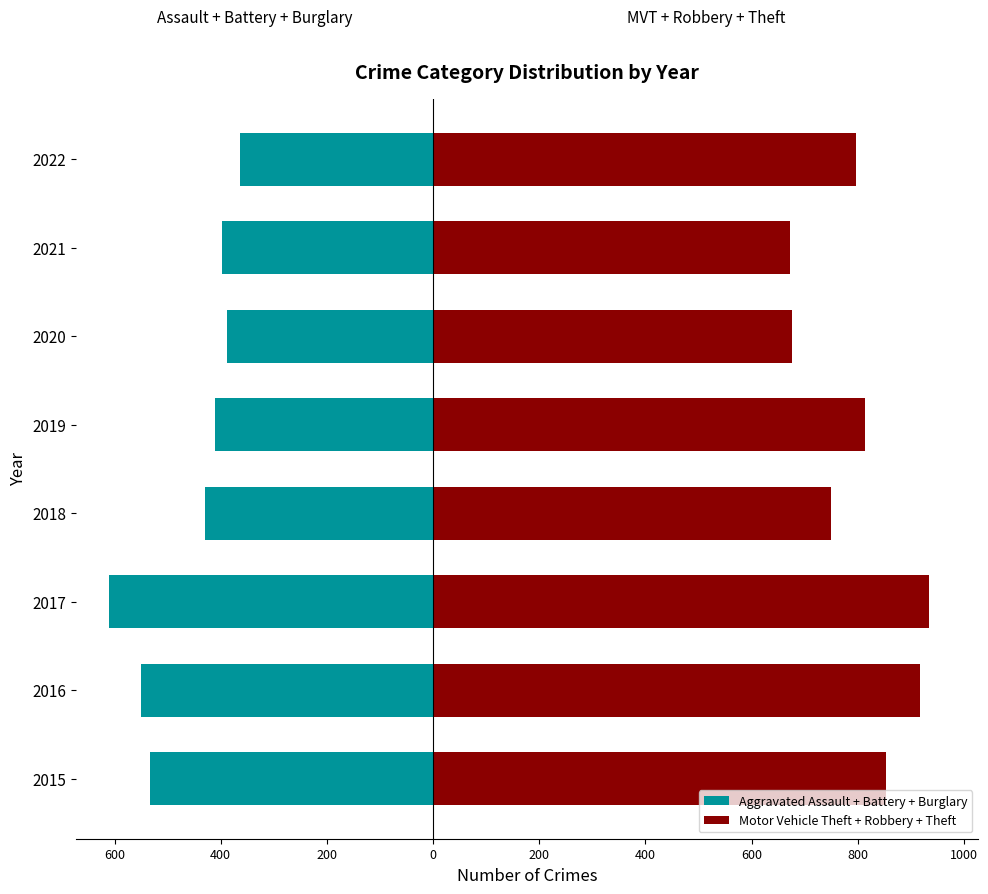

What is the difference between the highest and lowest values at 2019?

1224